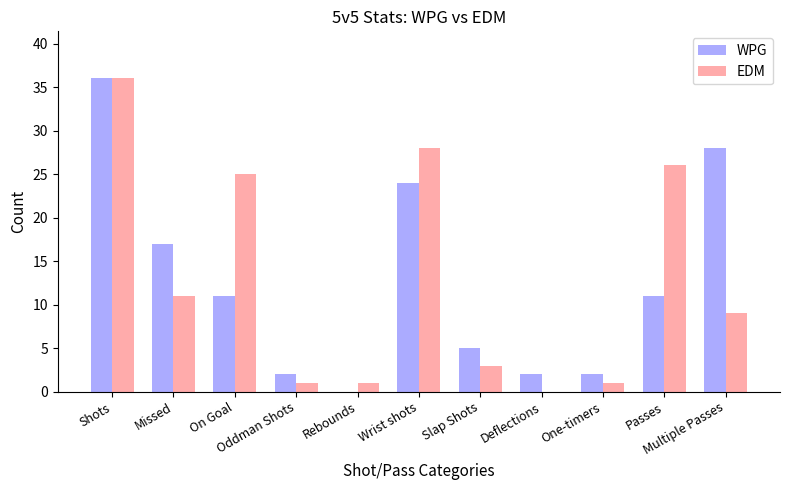

What is the sum of all EDM values?

141